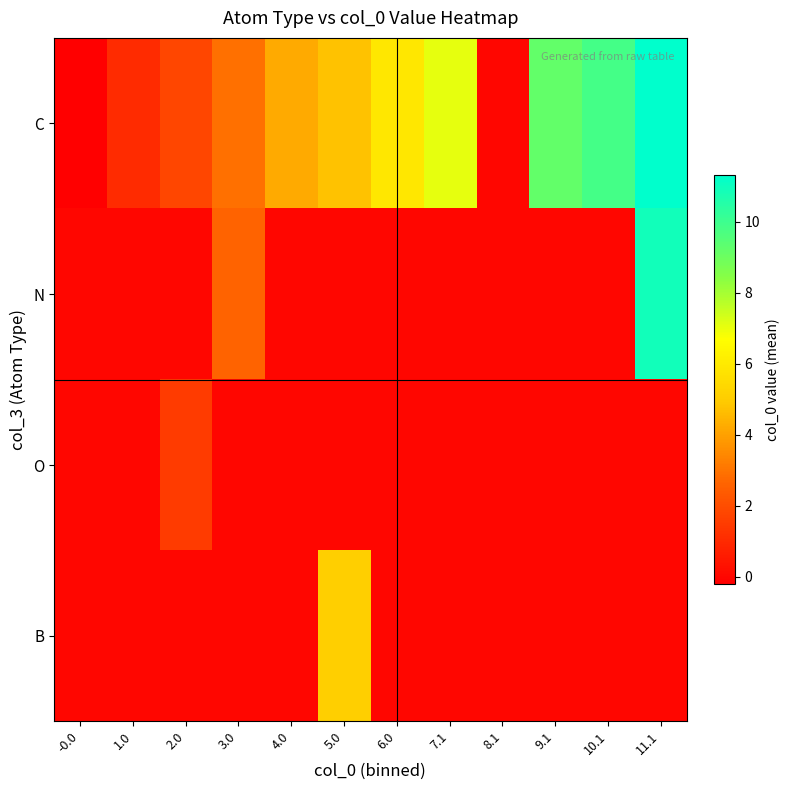

What is the smallest value displayed?

-0.2